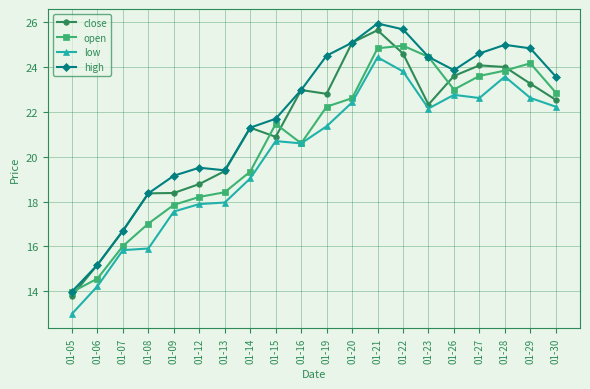

Between which two adjacent categories do open and close first intersect?

01-05 and 01-06